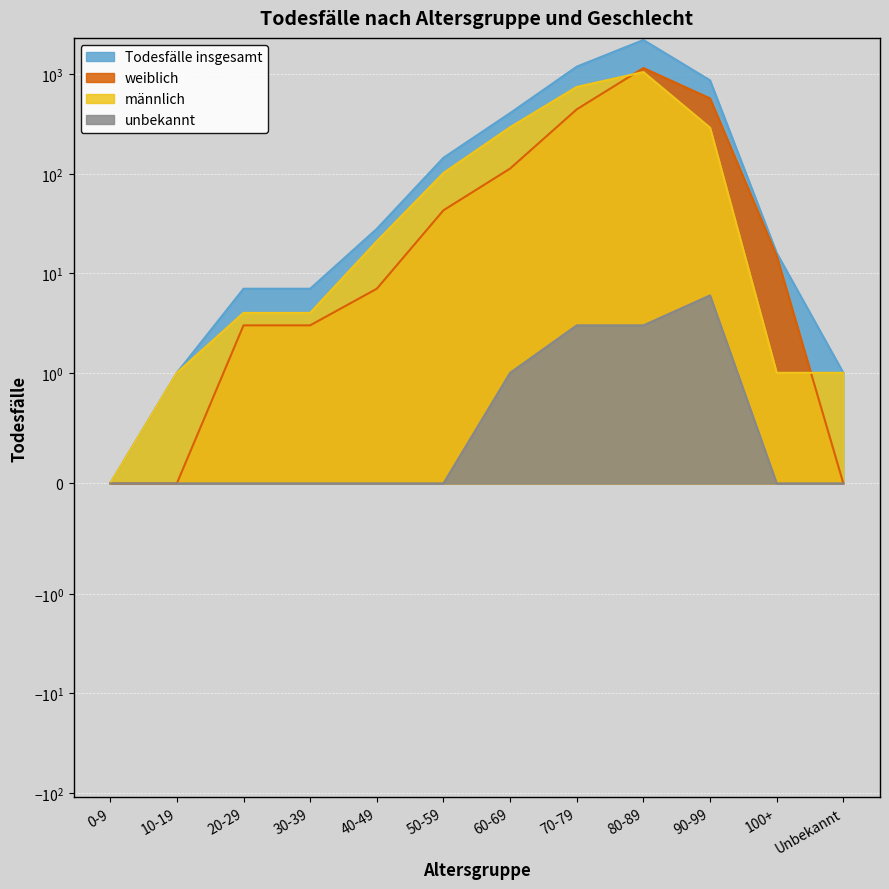

What is the label of the 11th point from the right?

10-19